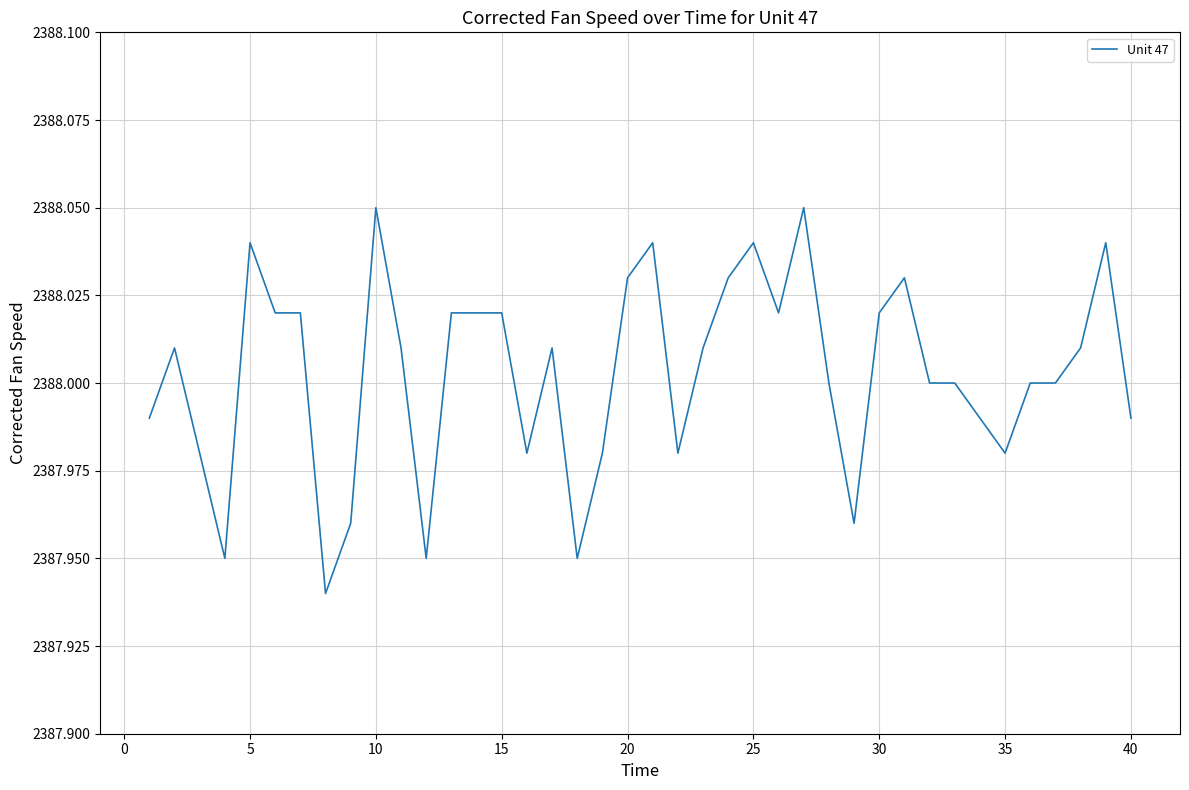

How many lines are shown in the chart?

1